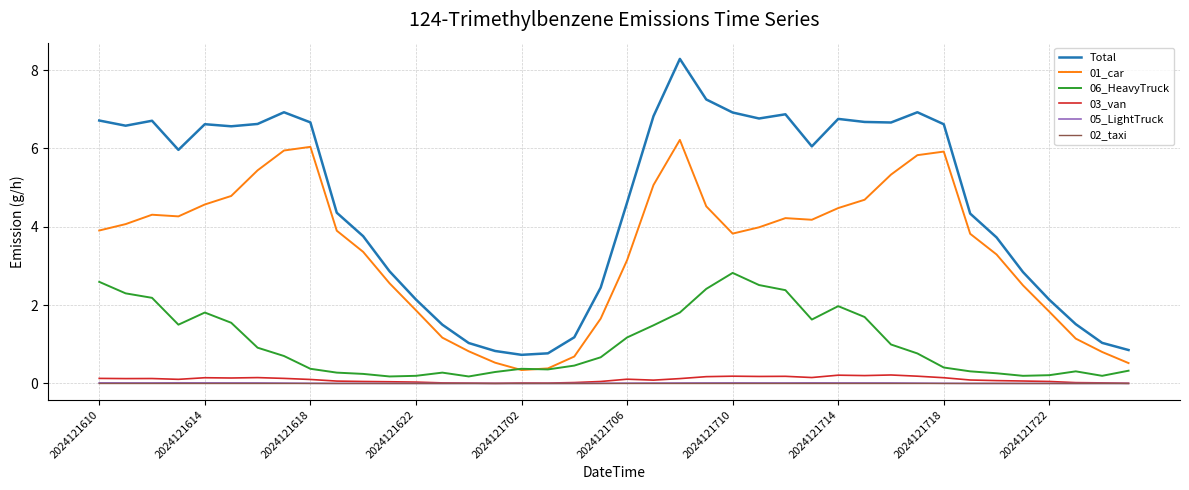

What is the maximum value shown in the chart?

8.3